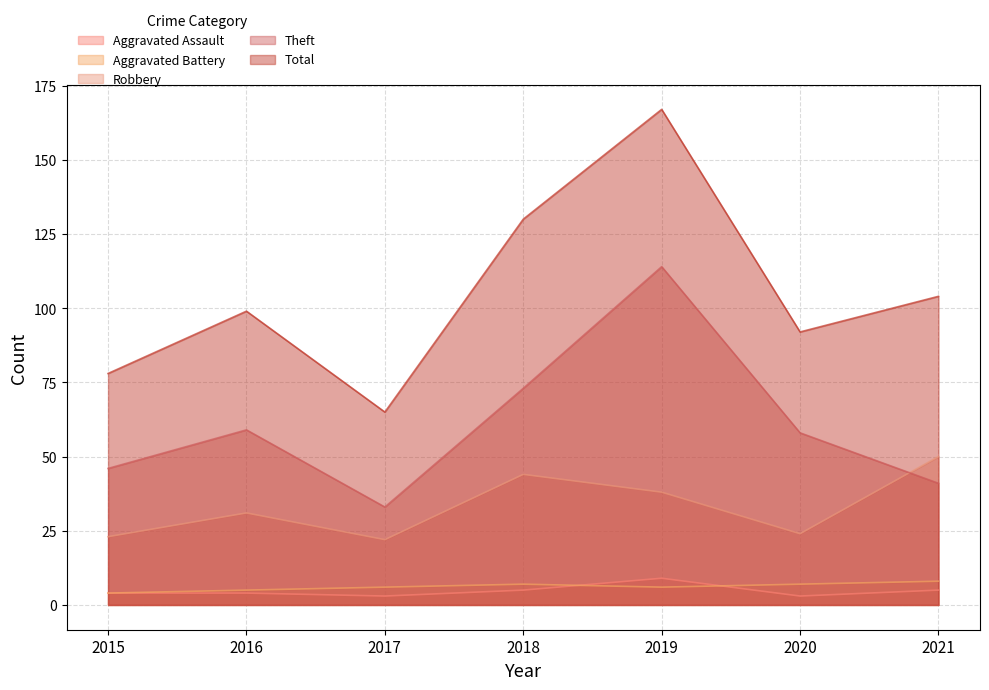

What is the minimum value for Total?

65